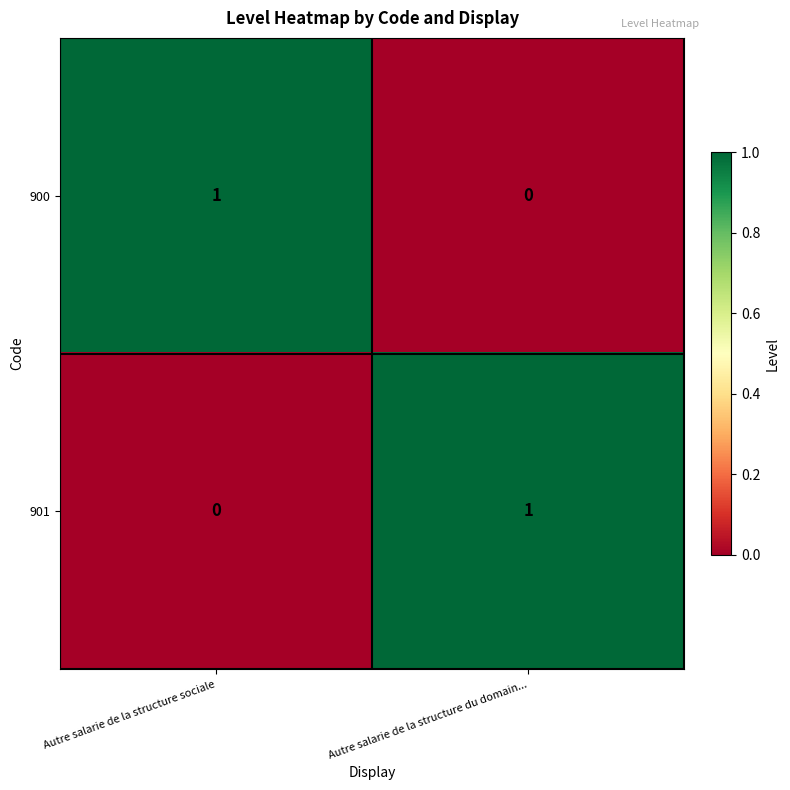

At which label is 900 closest to 0?

Autre salarie de la structure du domain...